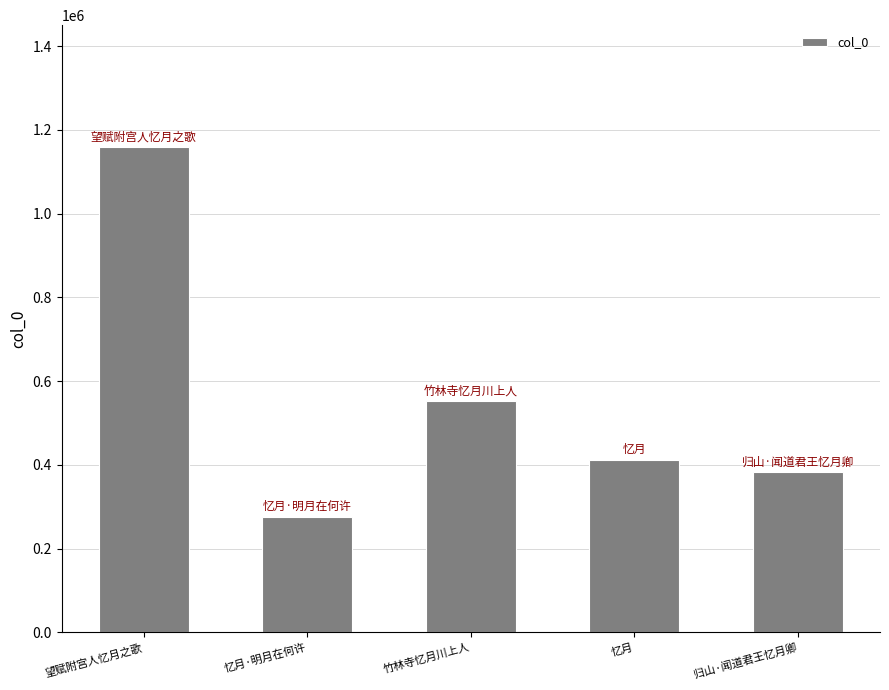

What is the value of the 3rd bar from the left?

552303